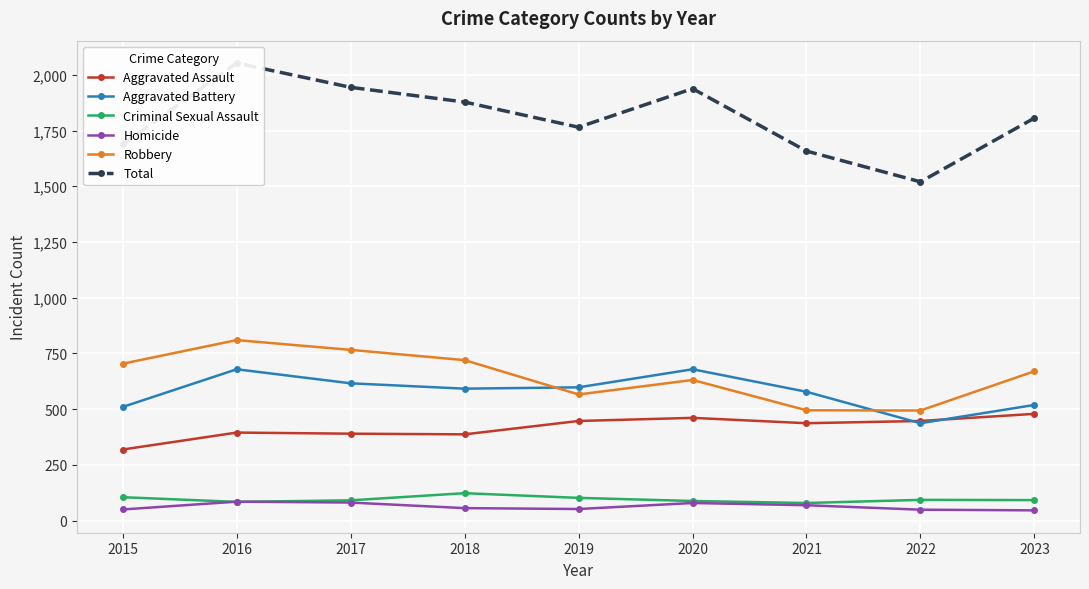

How many data points does each series have?

9